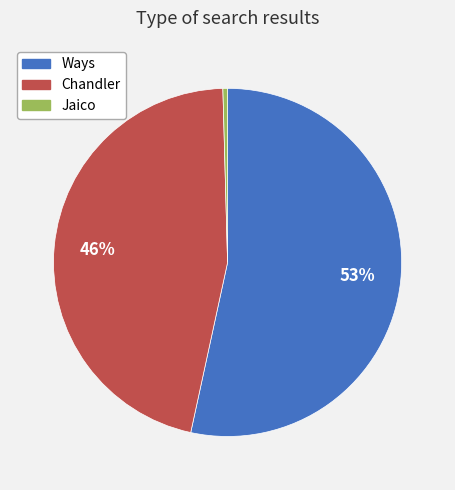

How many segments does this pie chart have?

3